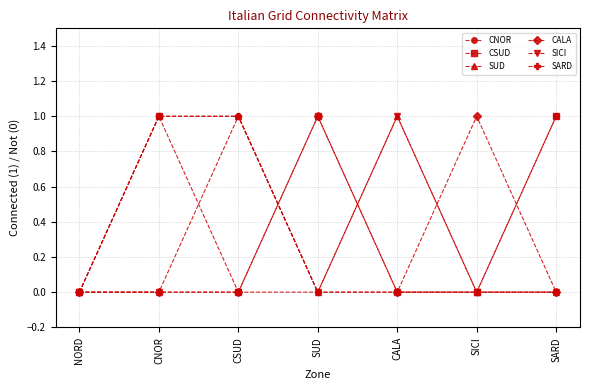

What position from the right is SARD?

1